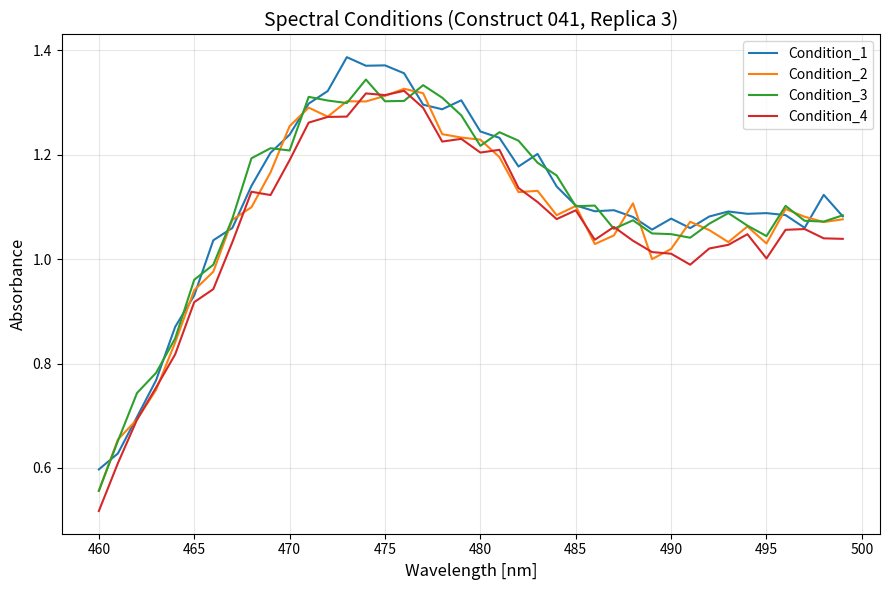

Which series has the widest spread of values?

Condition_4